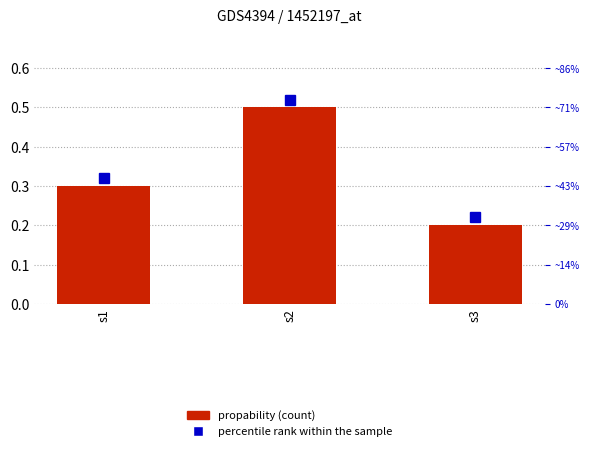

Does the chart contain stacked bars?

No